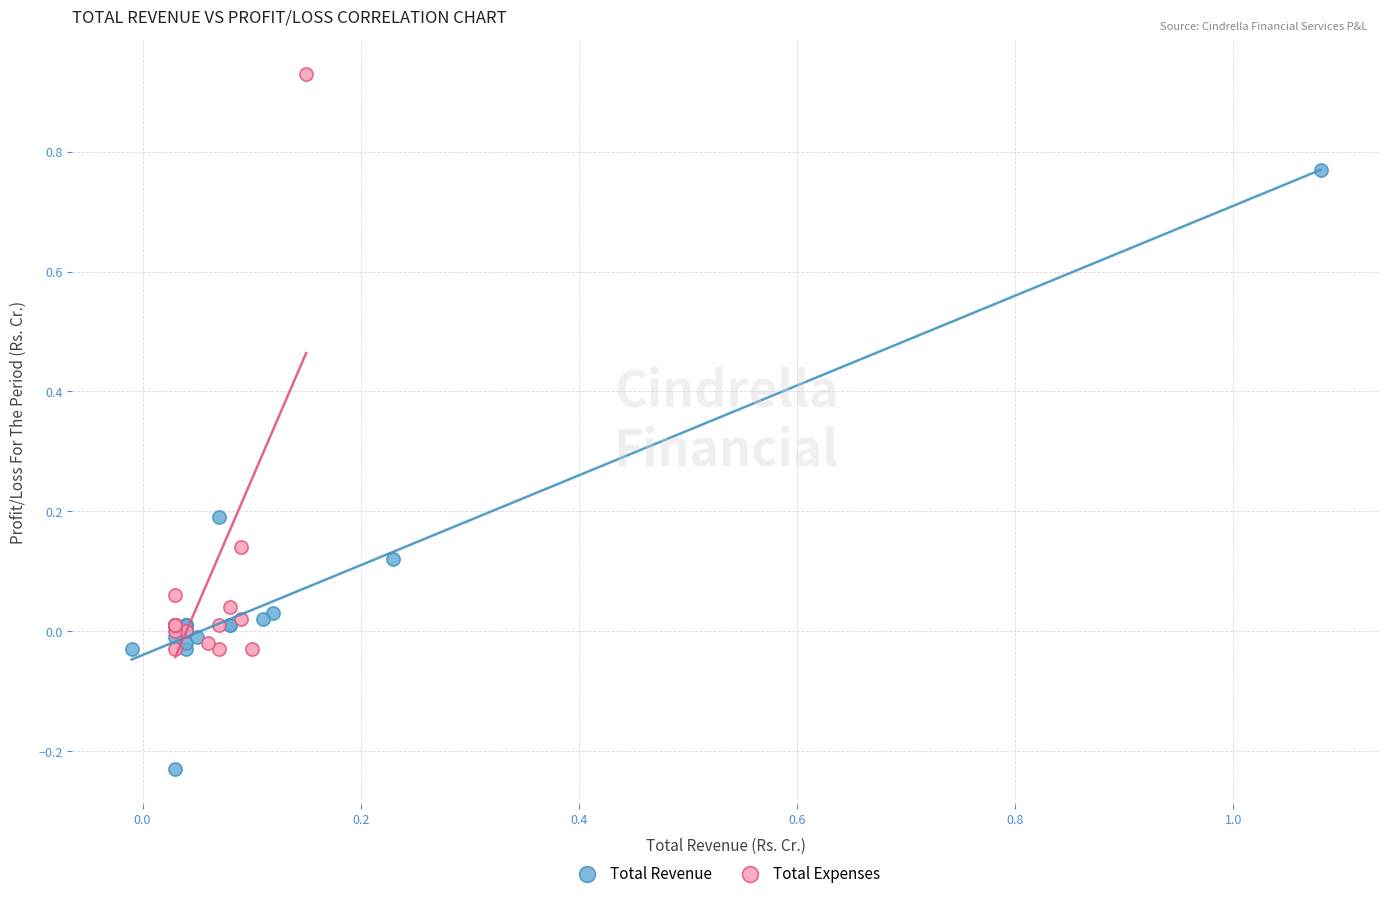

Which series reaches the maximum Y coordinate?

Total Expenses